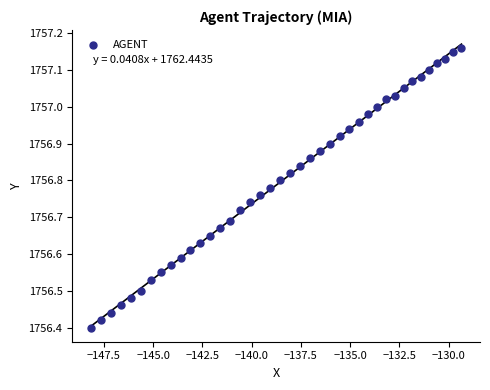

What is the range of X values (max minus min)?

18.8